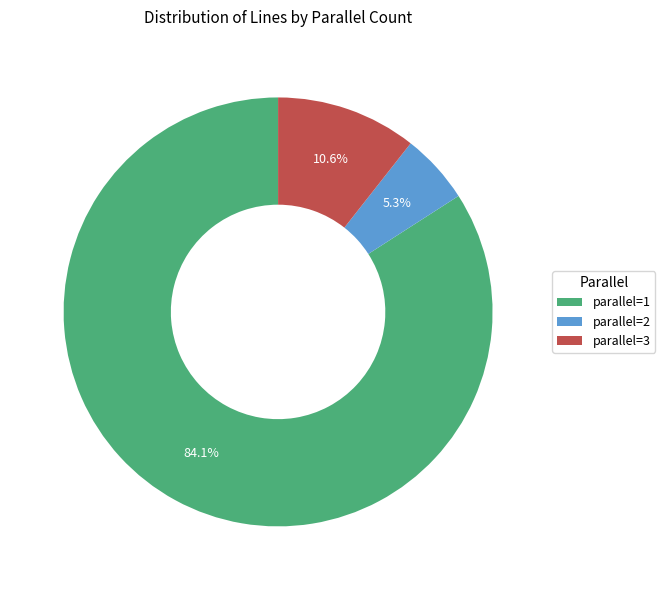

Which slice is the largest?

parallel=1